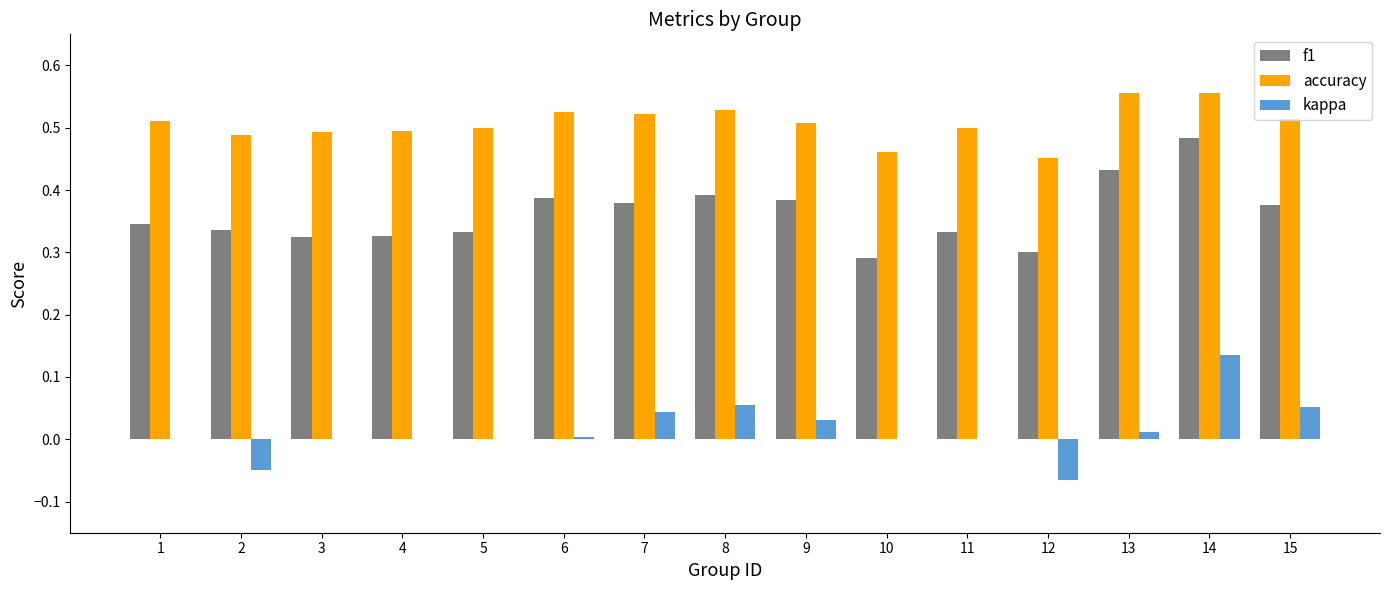

The value of accuracy at 7 is 0.5. True or false?

True